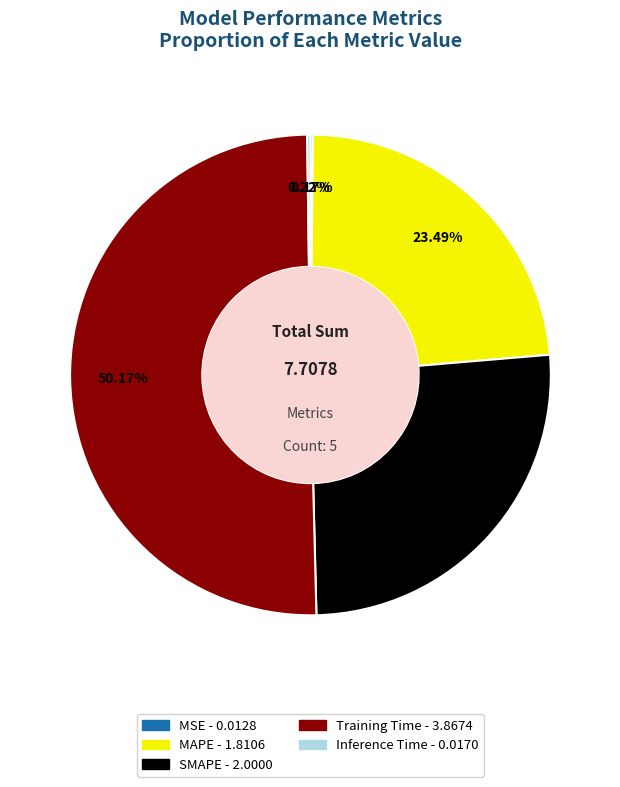

What is the ratio of the value at SMAPE to the value at Training Time?

0.5